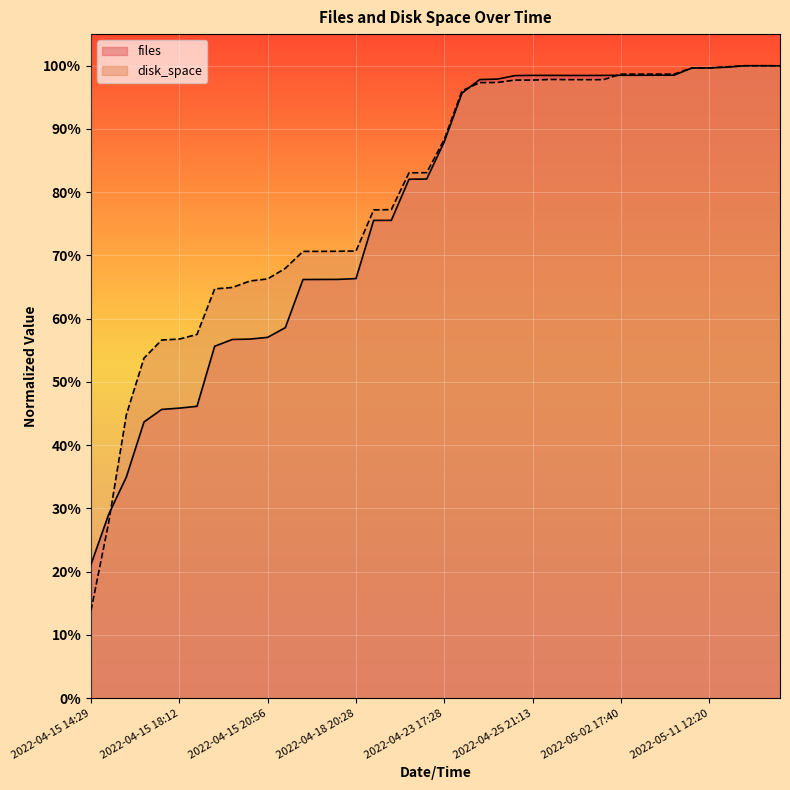

What is the lowest value of the files series?

0.2